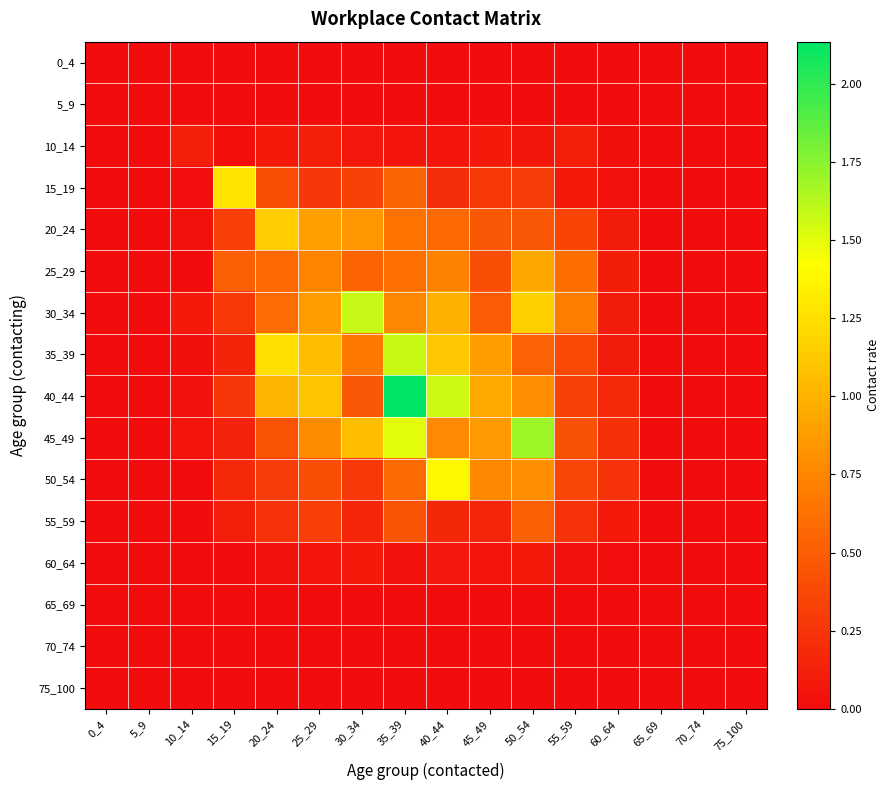

At how many categories does at least one series exceed 1?

7